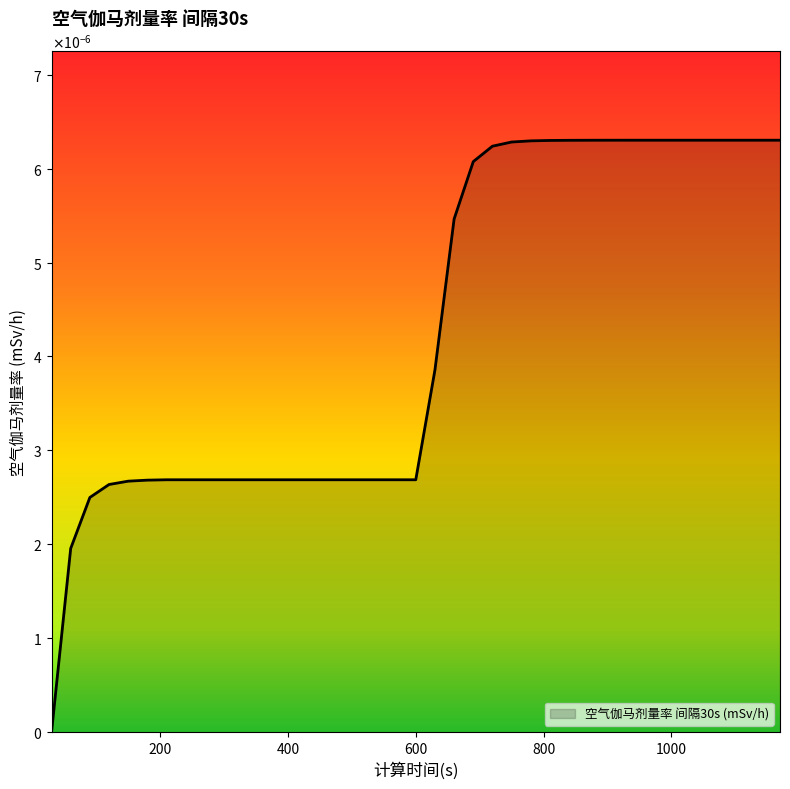

Does the chart display data point markers on the line(s)?

No